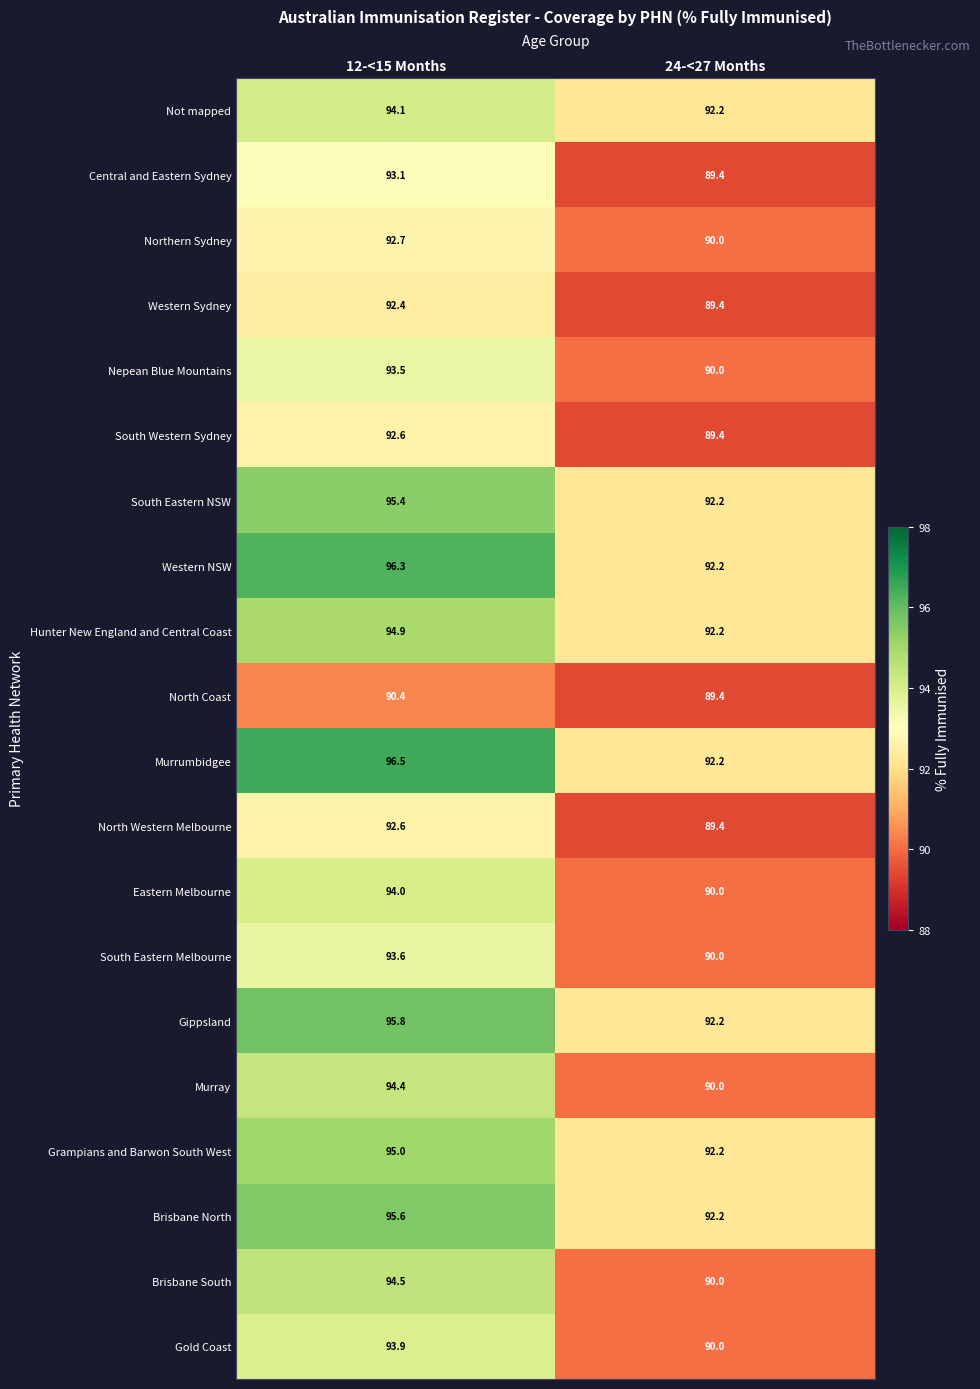

Which series has the widest spread of values?

Brisbane South